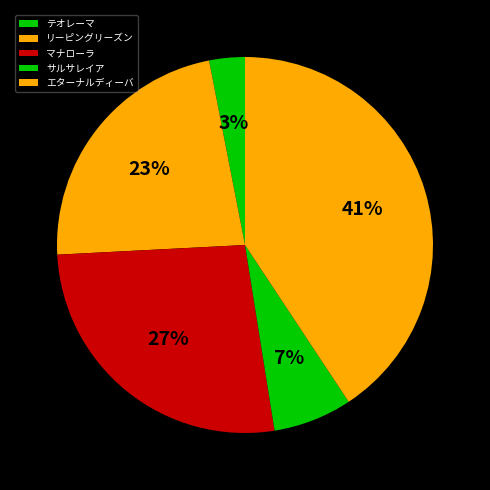

Count the number of slices in the pie.

5